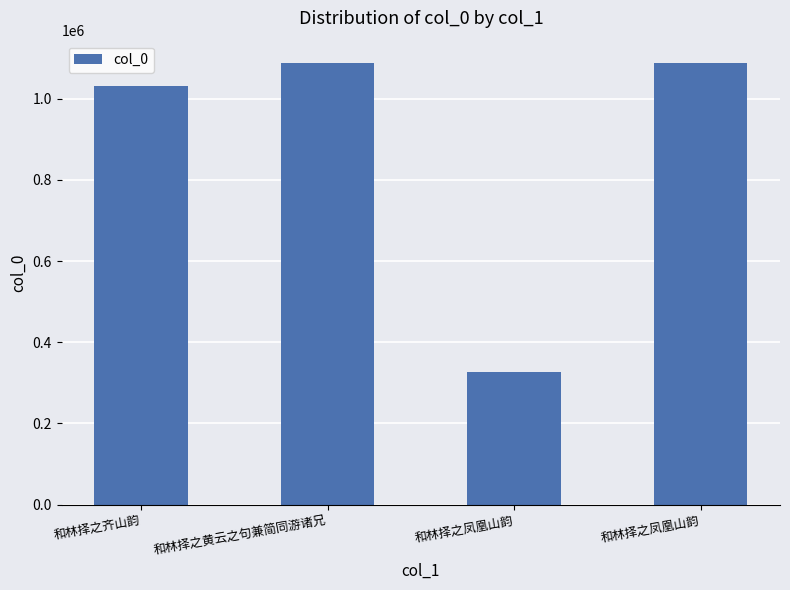

What is the value of the 1st bar from the left?

1030378